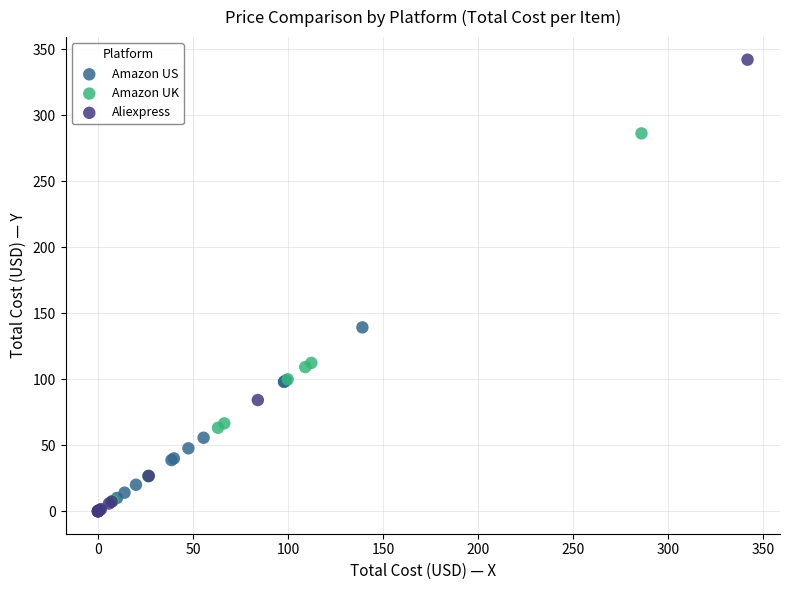

Which series reaches the maximum Y coordinate?

Aliexpress